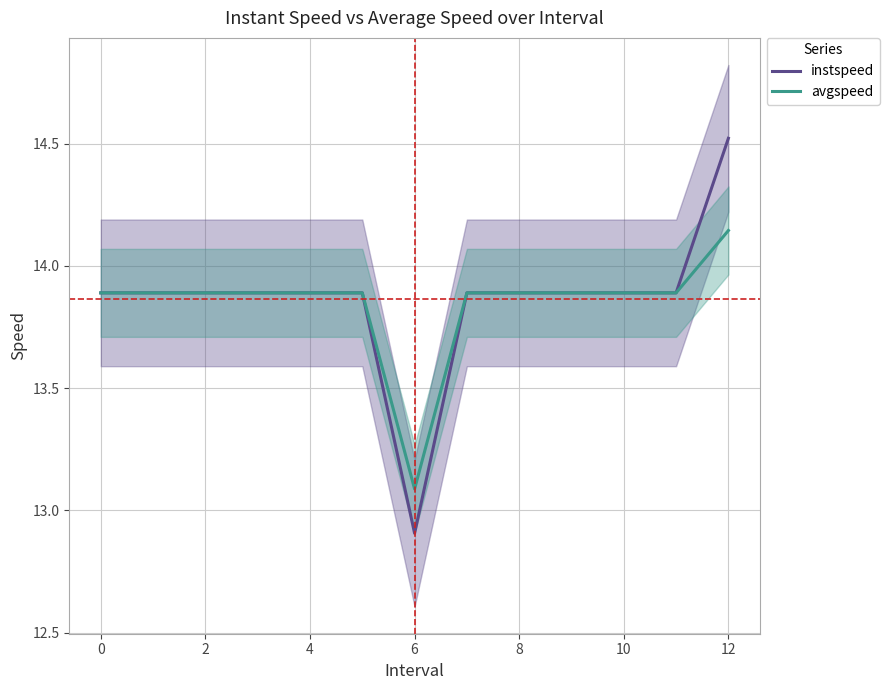

What is the value of the avgspeed point at the 5th from the left?

13.9